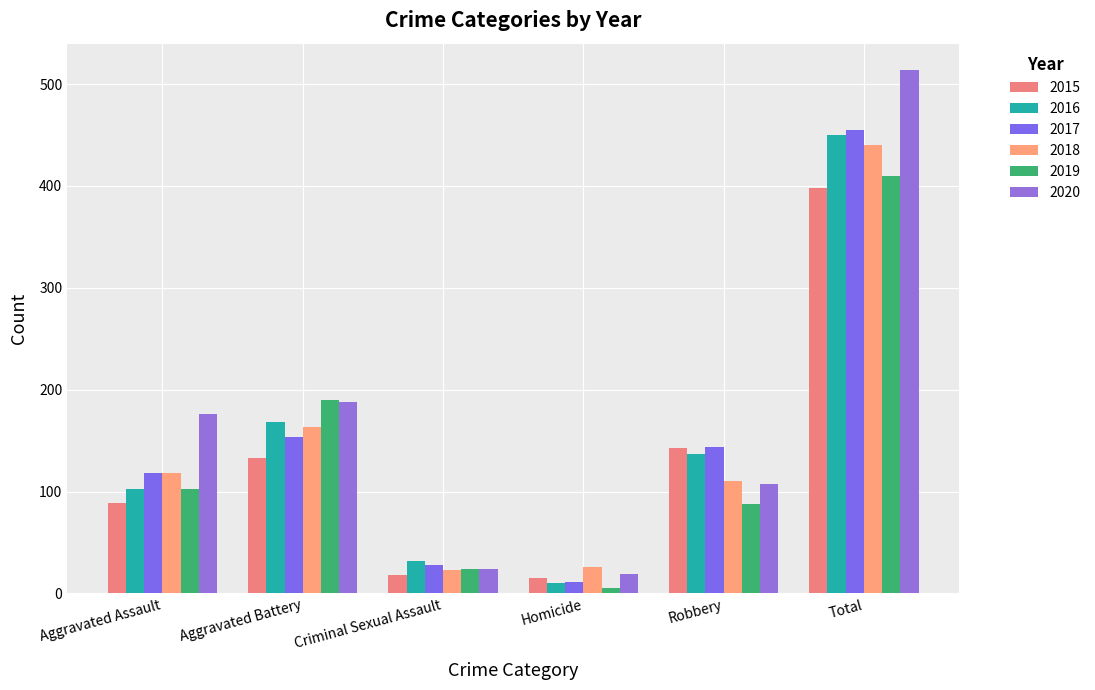

What is the average value of the 2016 series?

150